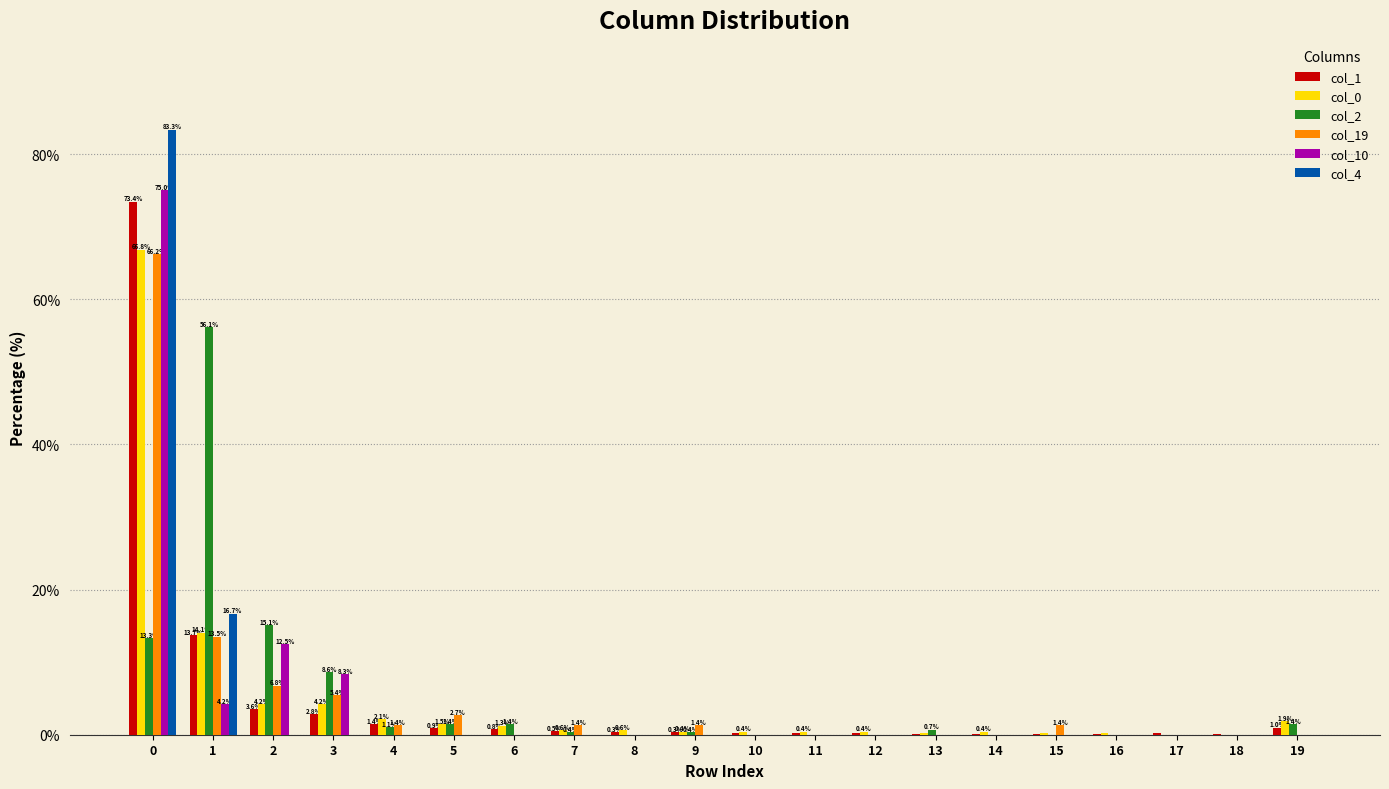

The col_1 series shows 123.9 at 0. True or false?

False